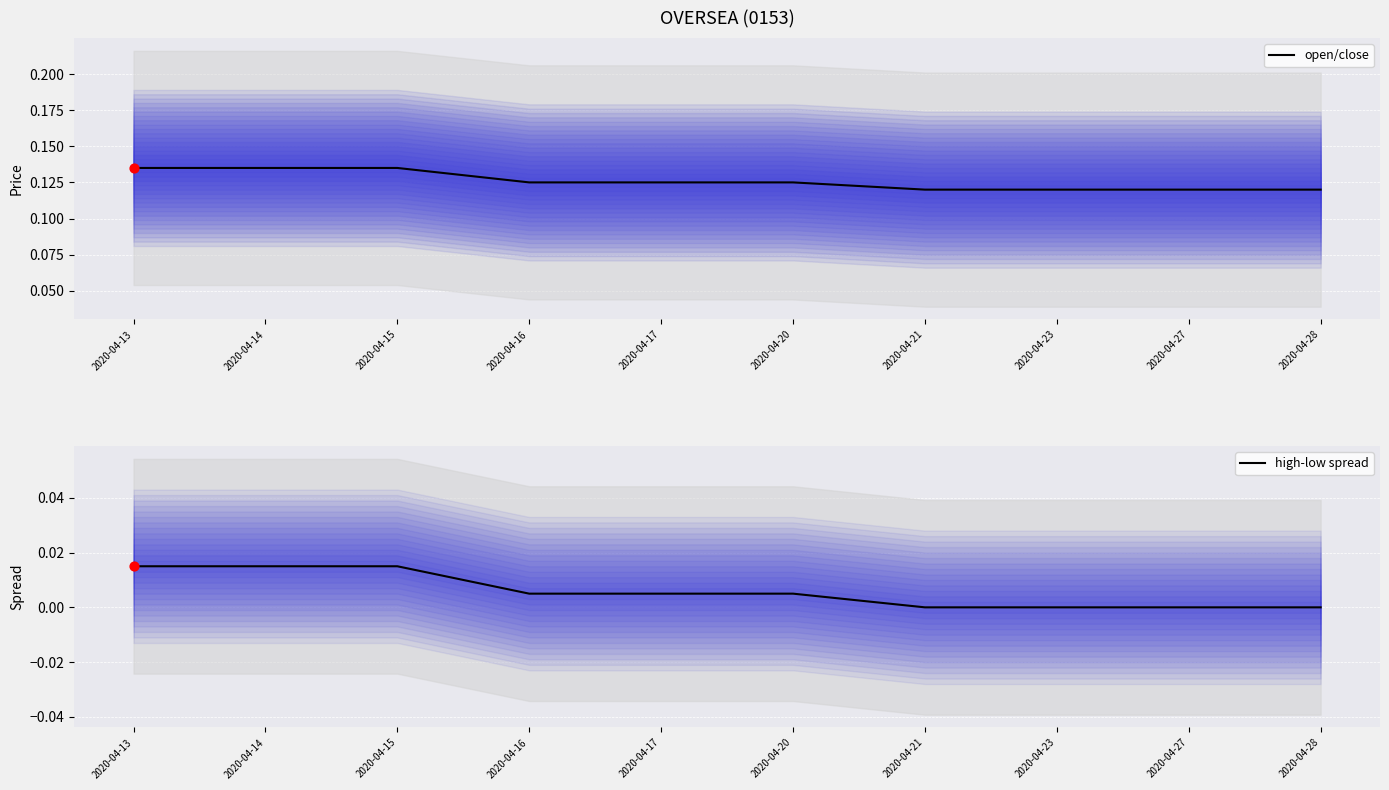

What are all the series names shown in the legend?

open/close, high-low spread